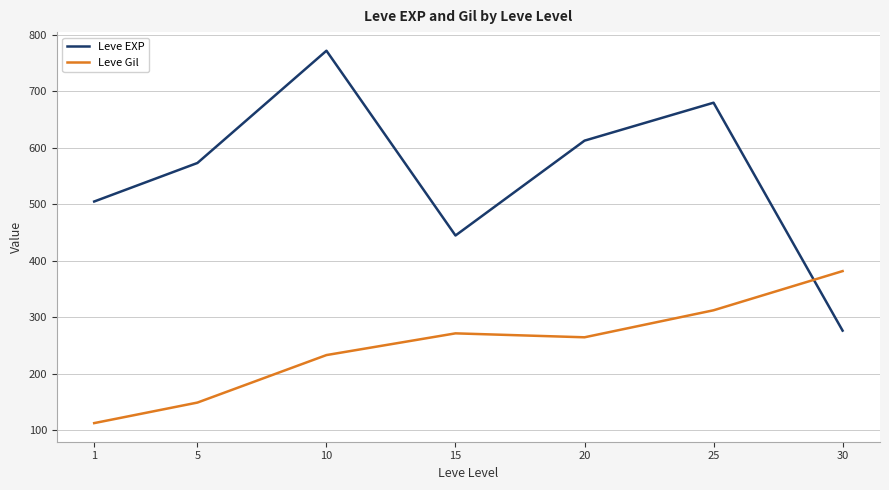

Reading left to right, extract all data points from this chart.

Leve EXP: 505.2	573.3	772.0	445.0	612.9	680.0	276.7
Leve Gil: 113.0	149.3	233.4	271.8	264.9	312.7	382.0